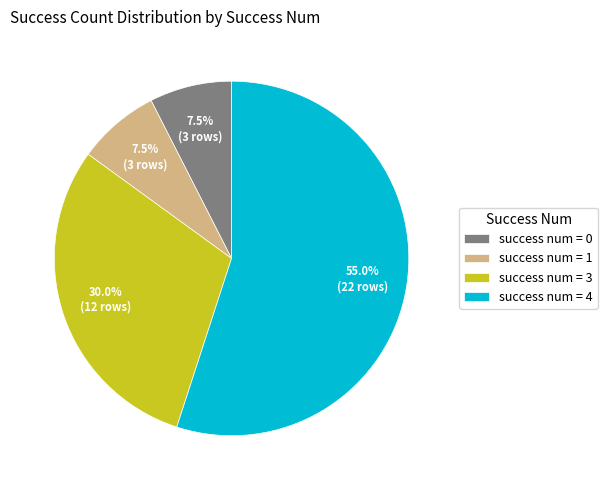

Between success num = 3 and success num = 0, which is larger?

success num = 3